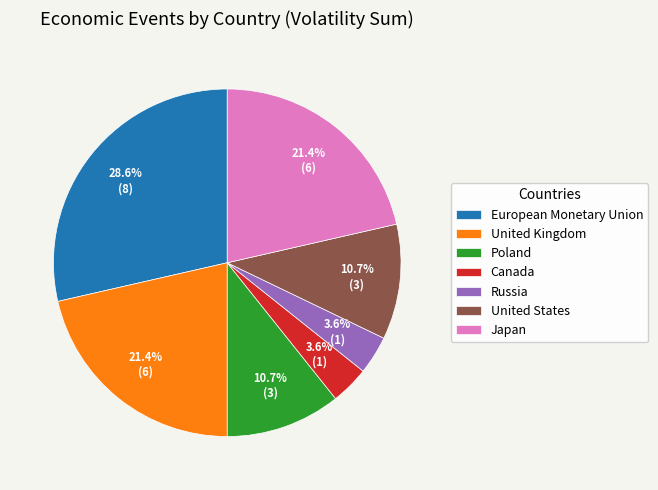

Is there any slice that represents more than half of the pie?

No